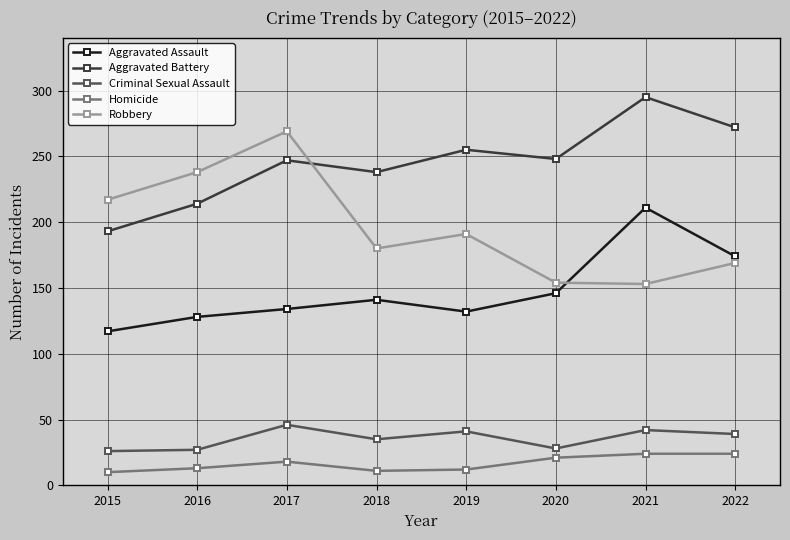

Count the number of data series in this chart.

5